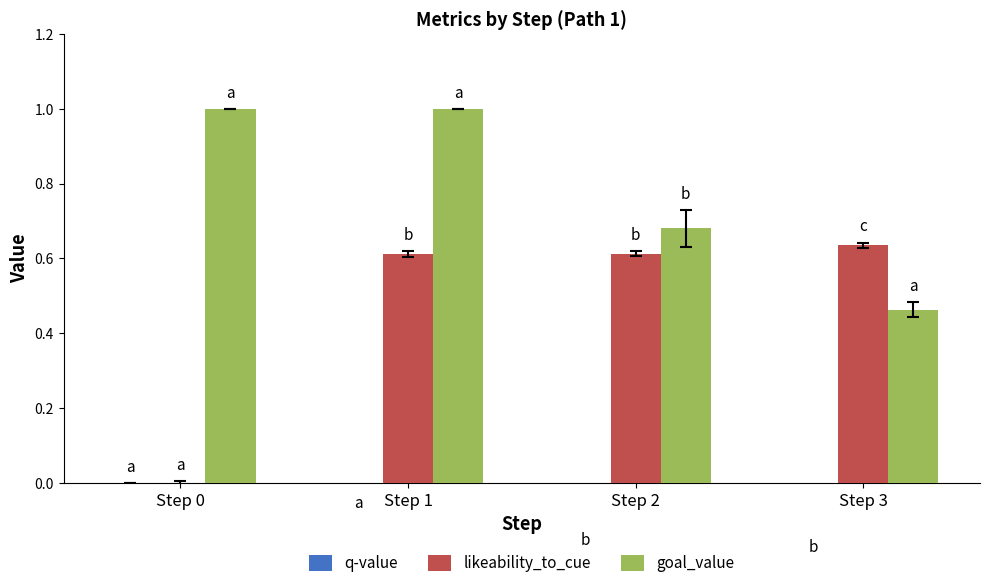

What is the value of the likeability_to_cue bar at the 2nd from the left?

0.6